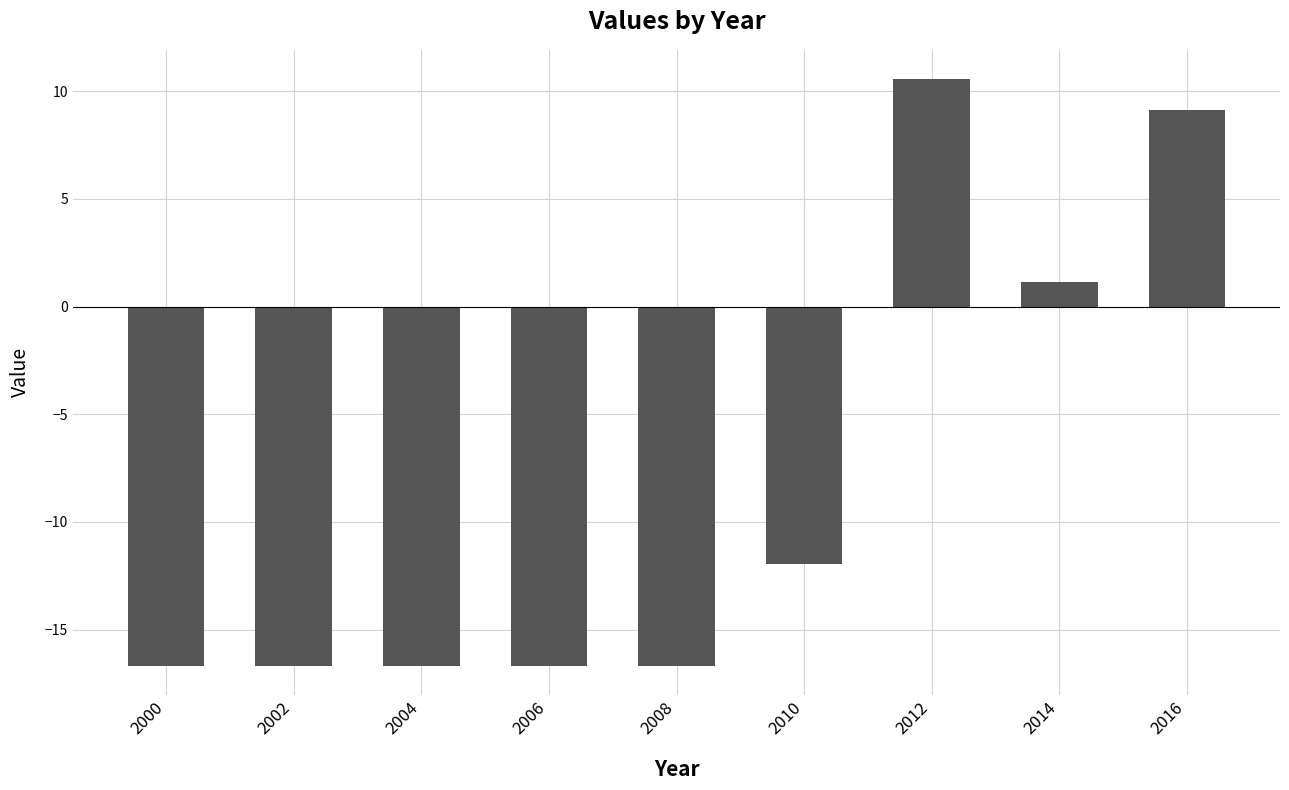

What is the approximate value at 2000?

-16.7